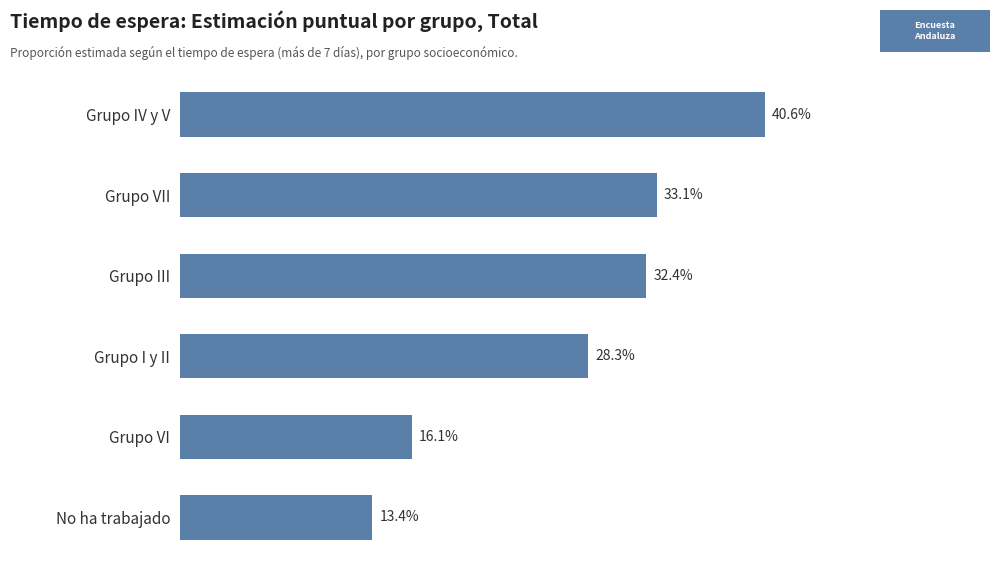

Does the chart contain stacked bars?

No